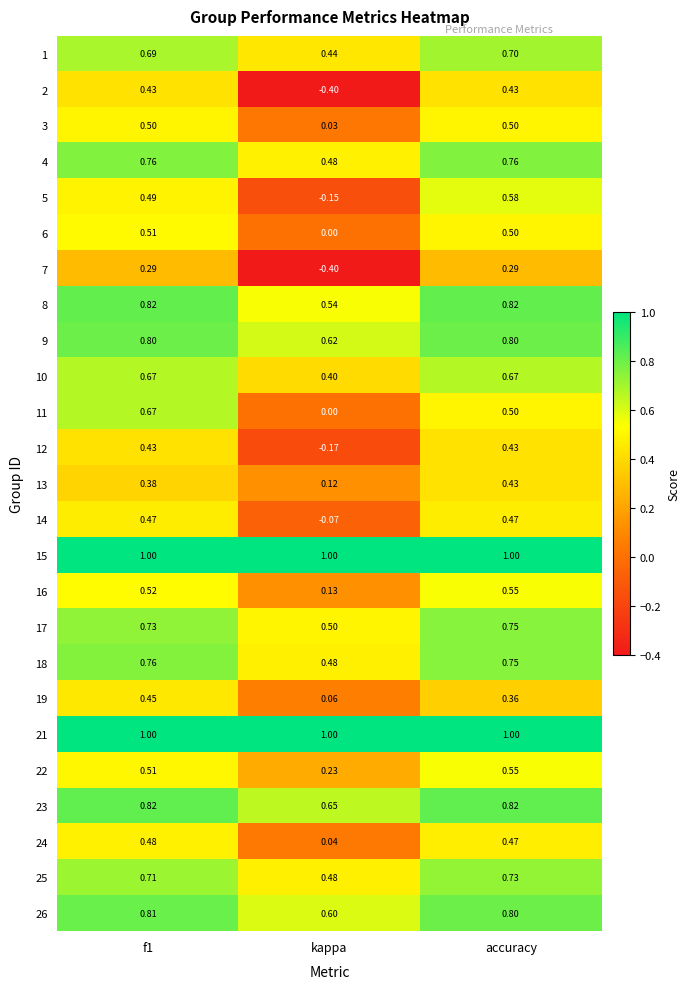

Which series has the widest spread of values?

2